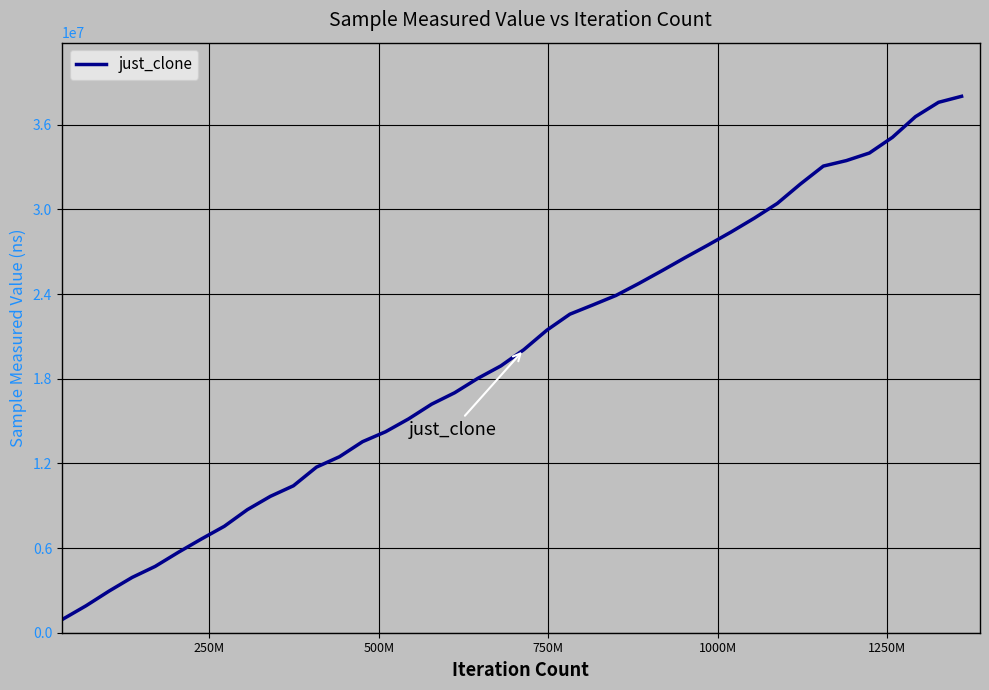

What is the smallest value displayed?

969728